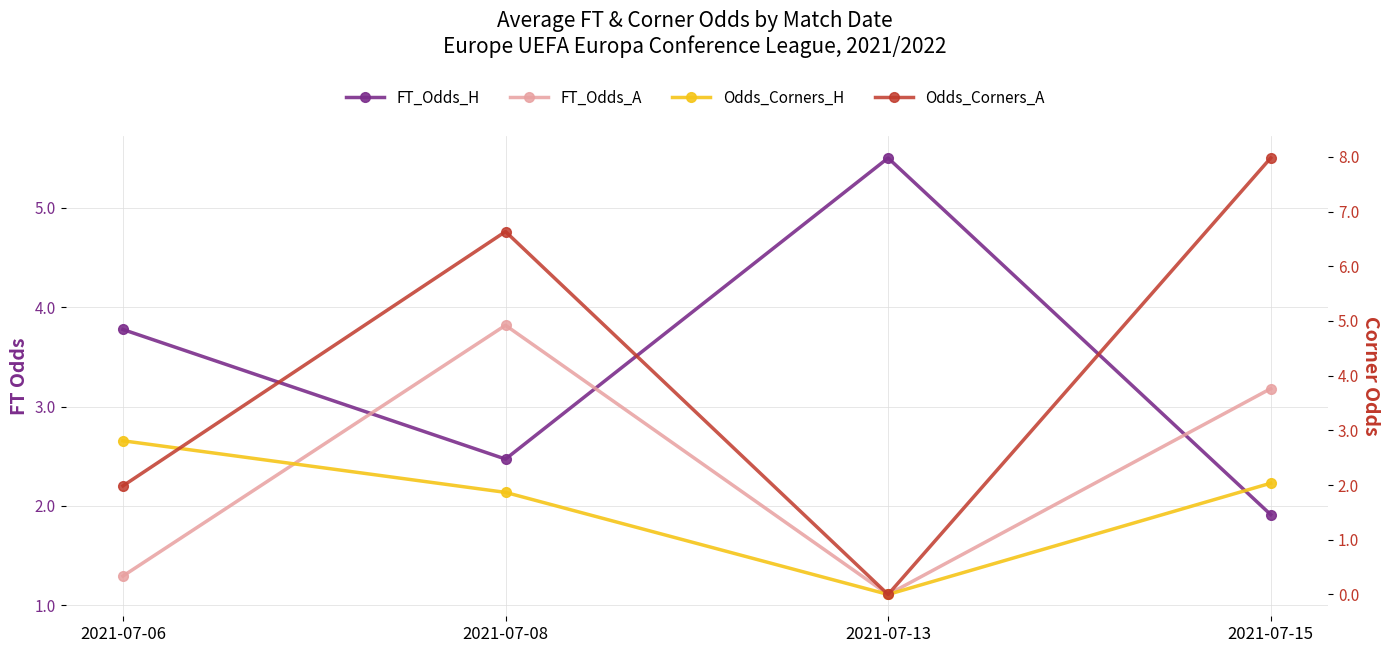

At which category is the sum across all series the highest?

2021-07-15